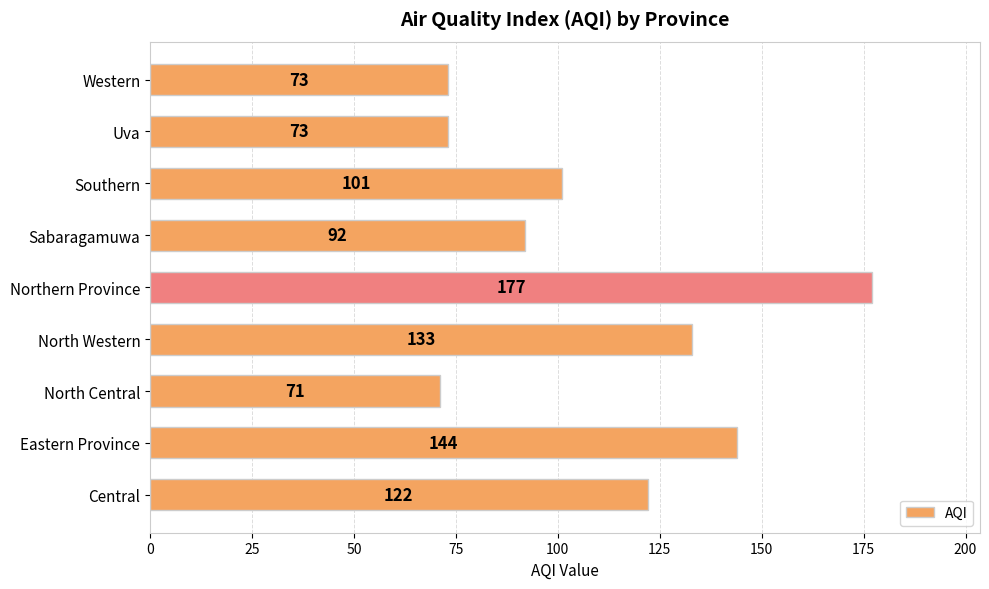

Reading top to bottom, what are all the values shown in this chart?

Western=73	Uva=73	Southern=101	Sabaragamuwa=92	Northern Province=177	North Western=133	North Central=71	Eastern Province=144	Central=122